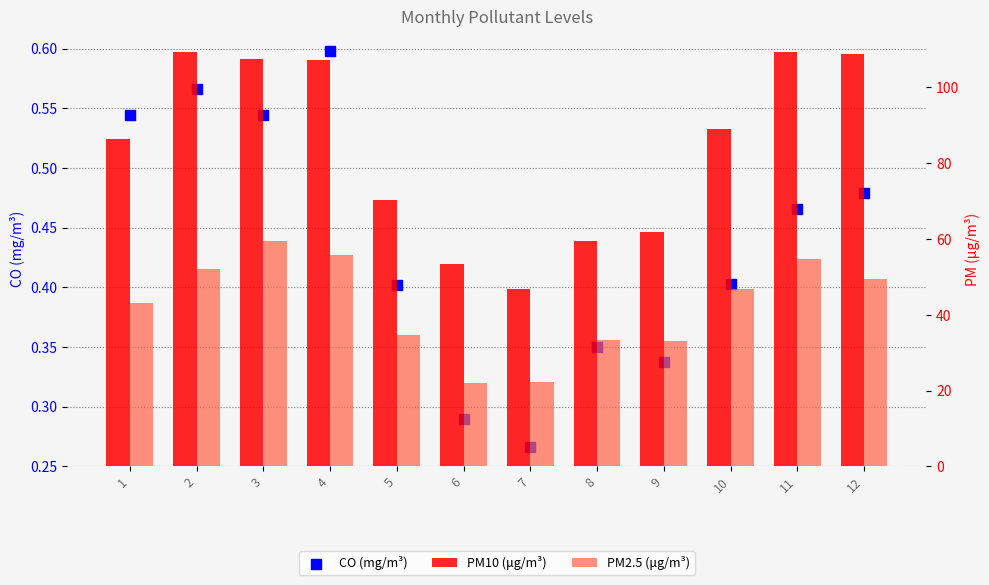

Which series has the widest spread of Y values?

PM10